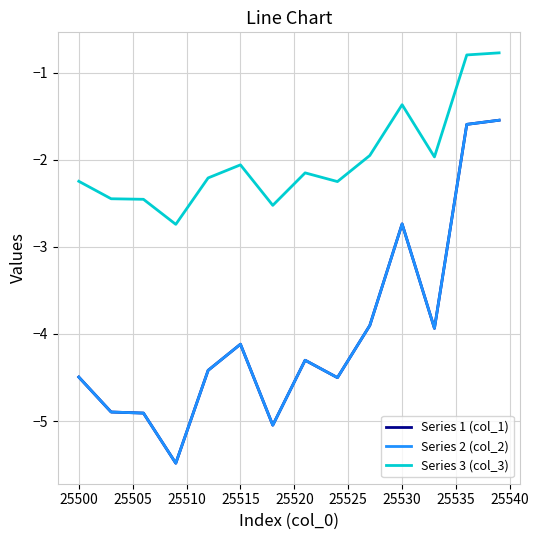

Does the chart display data point markers on the line(s)?

No